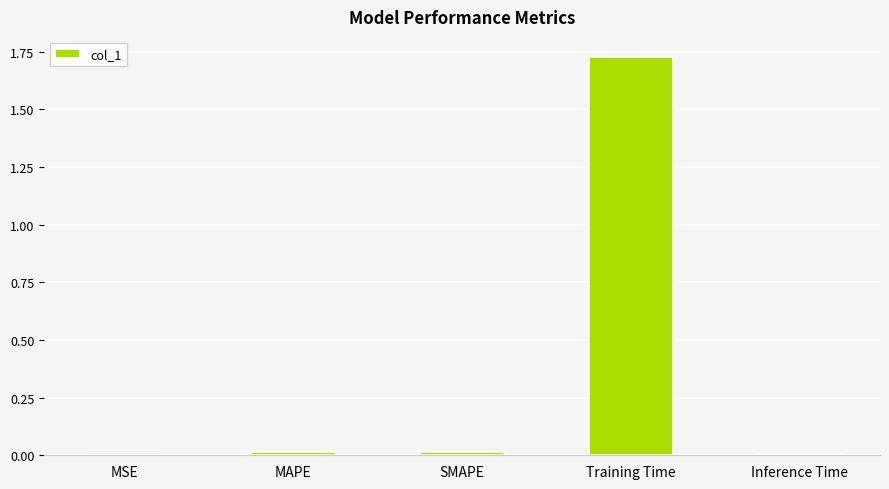

At which category does the chart reach its peak across all series?

Training Time